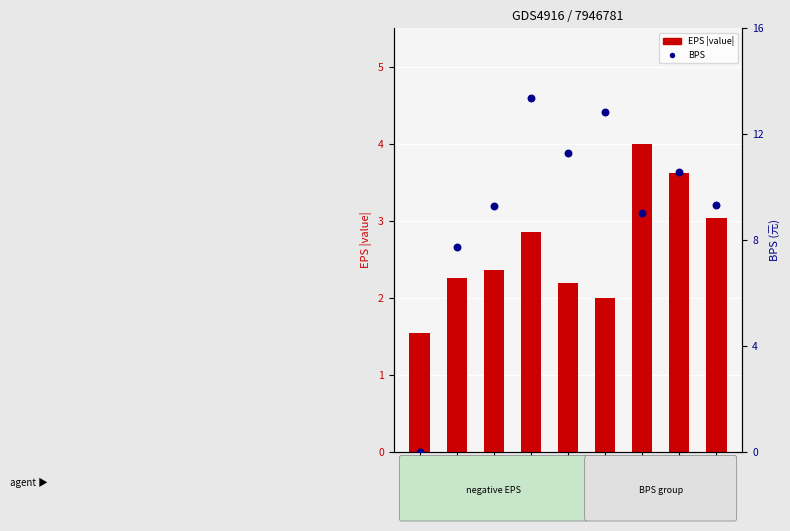

Which series has the largest total across all categories?

BPS